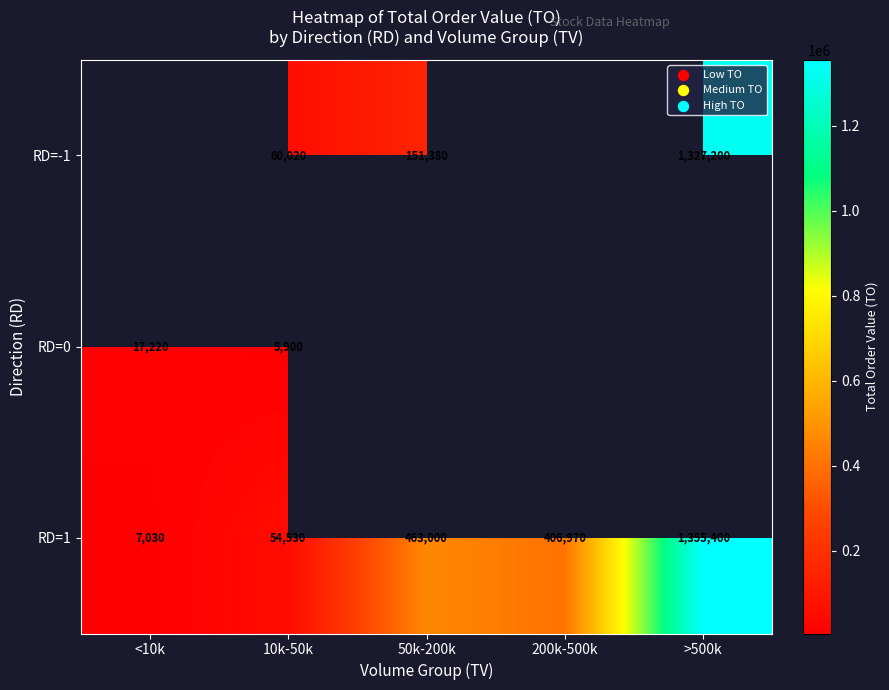

What is the sum of all RD=1 values?

2286930